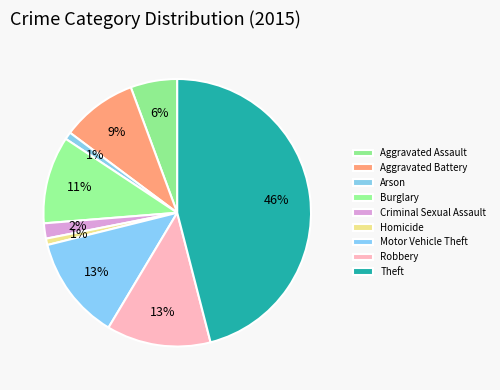

Is it true that Criminal Sexual Assault is 2% of the pie?

True